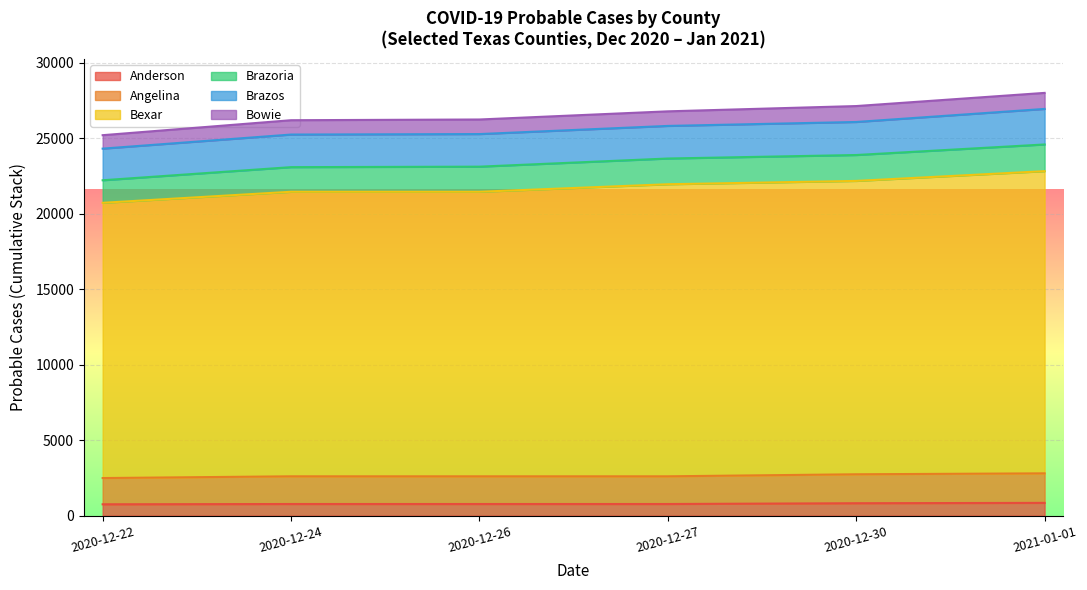

What is the average value of the Brazoria series?

1681